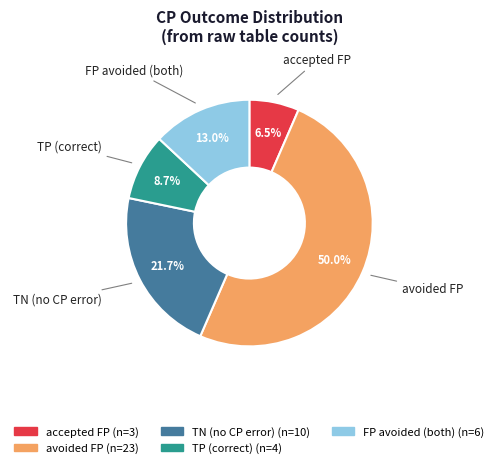

Count the number of slices in the pie.

5